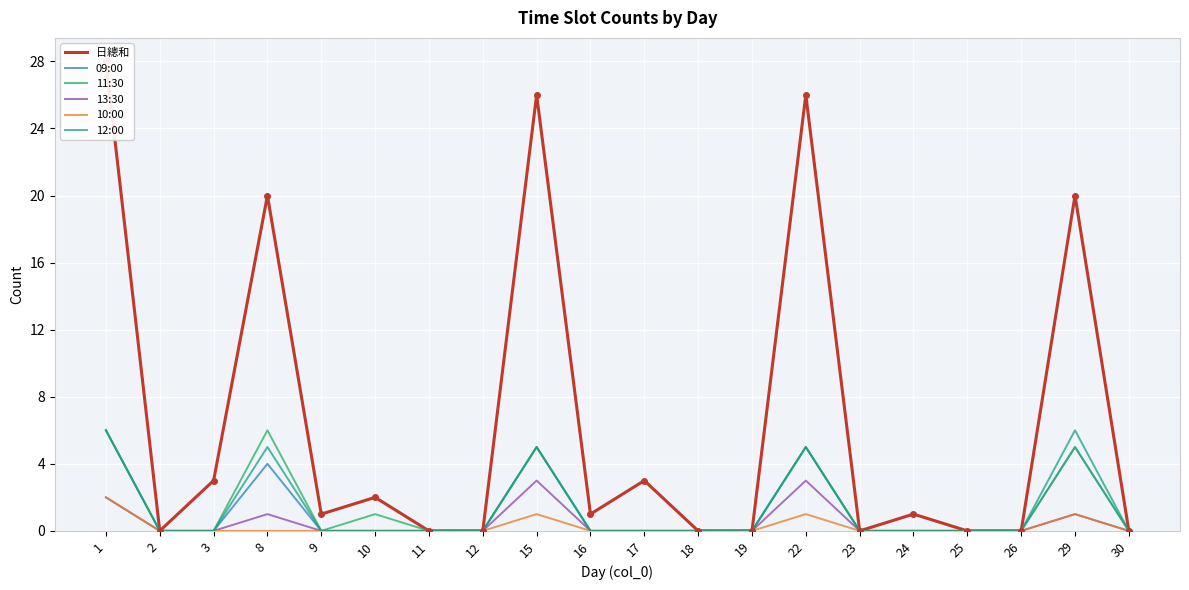

How many lines are shown in the chart?

6